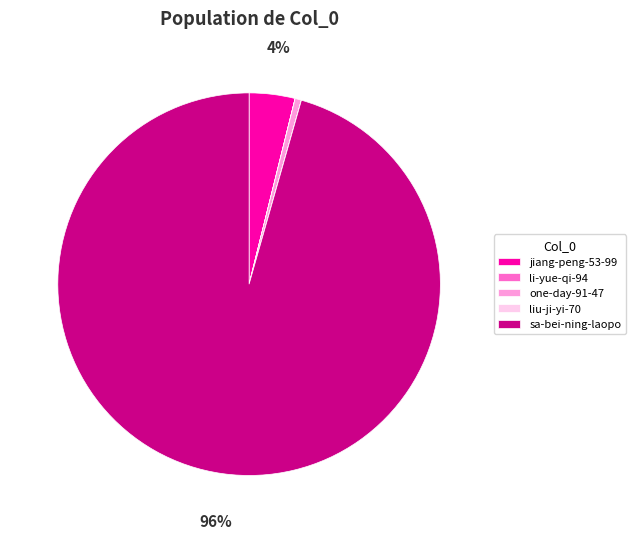

Which category has the biggest portion of the pie?

sa-bei-ning-laopo